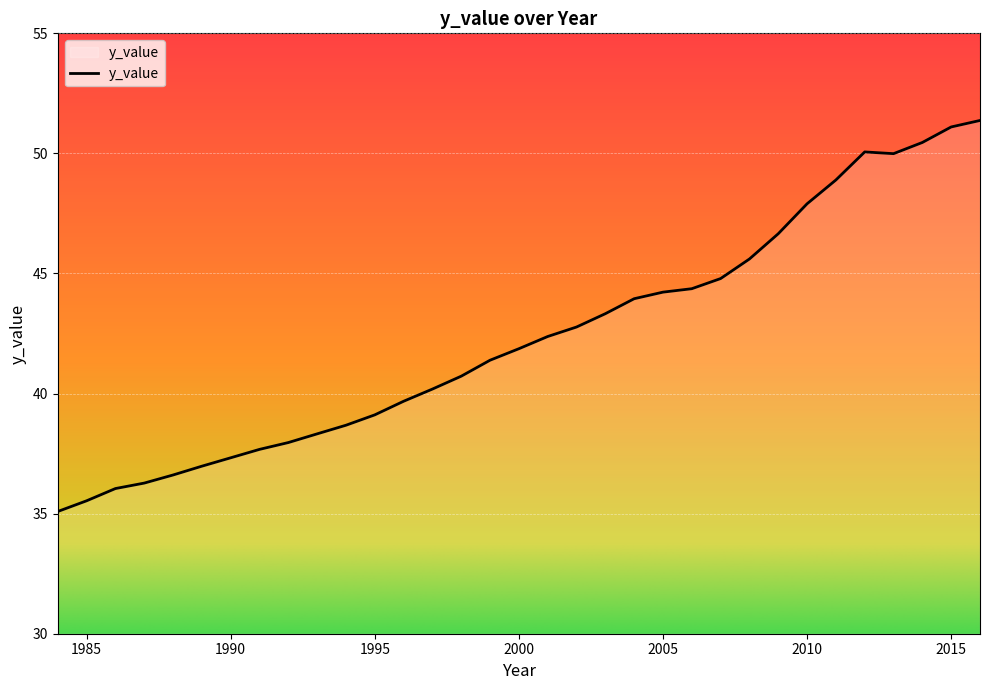

What is the difference between the maximum and minimum values?

16.3